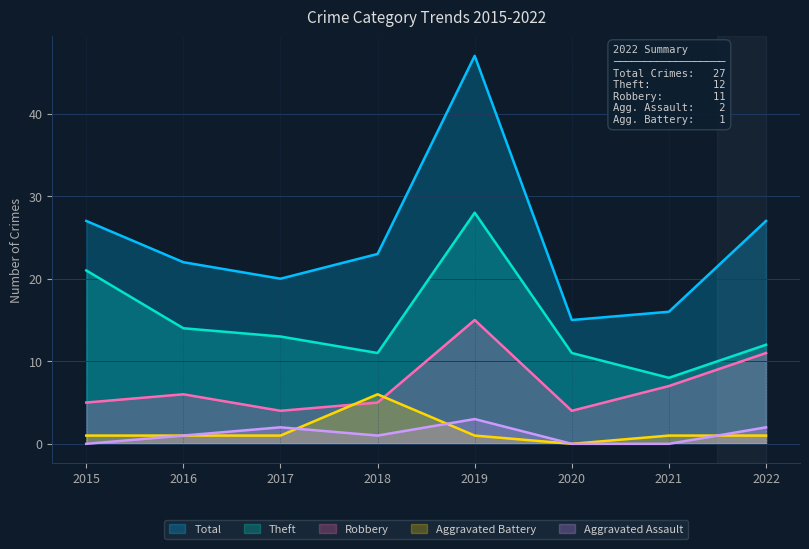

What is the spread (max minus min) of values at 2021?

16